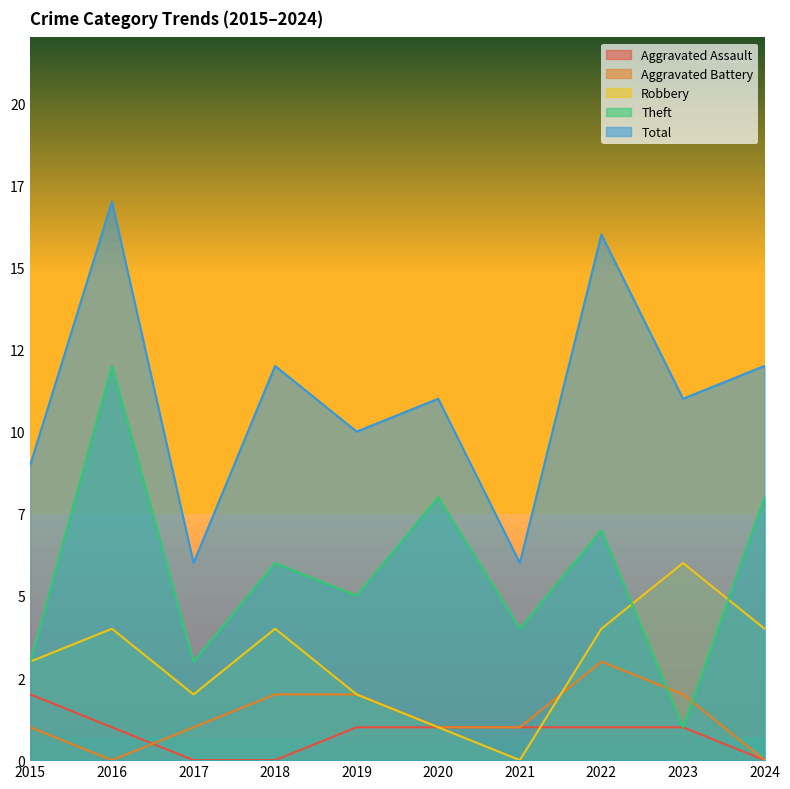

Which has a higher value, 2020 or 2021?

2020